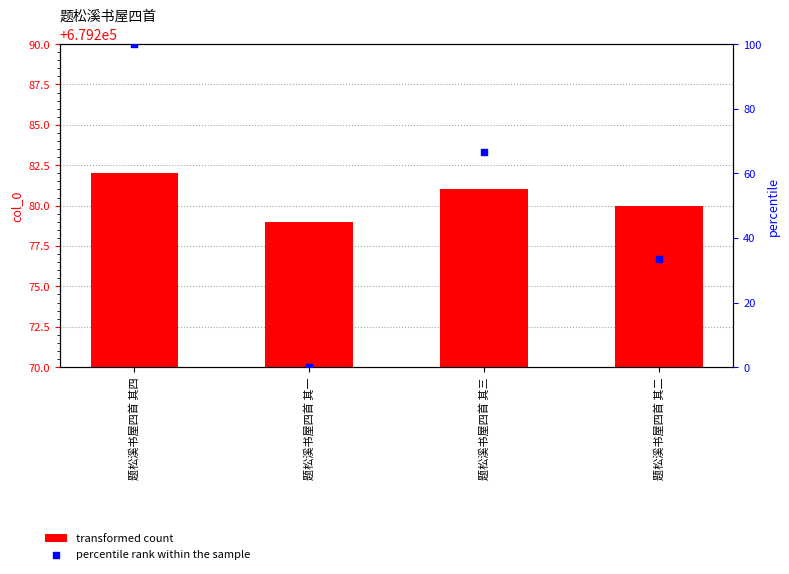

What is the total value across all series at 题松溪书屋四首 其三?

679347.7